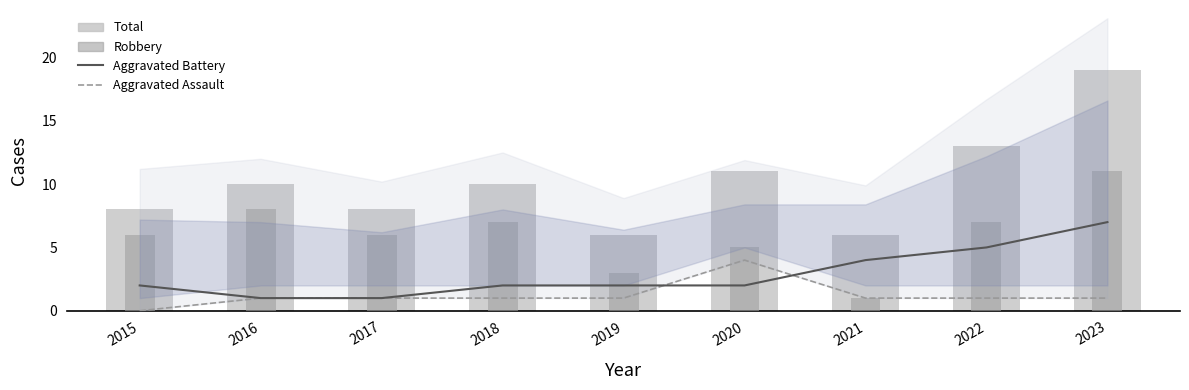

Which series has the widest spread of values?

Total